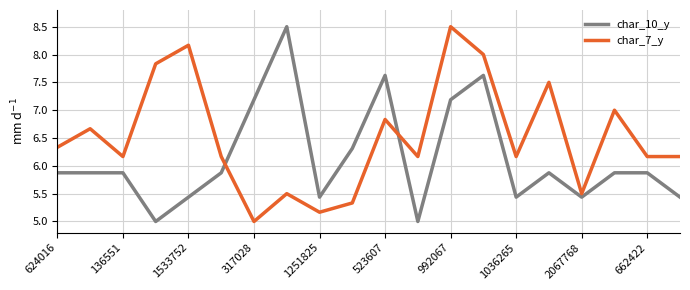

What is the maximum value for char_10_y?

8.5